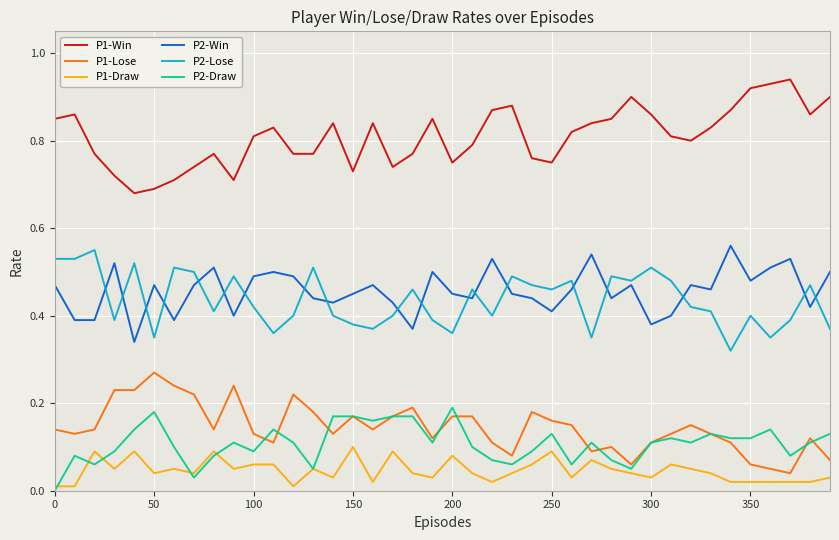

Which series has the largest total across all categories?

P1-Win